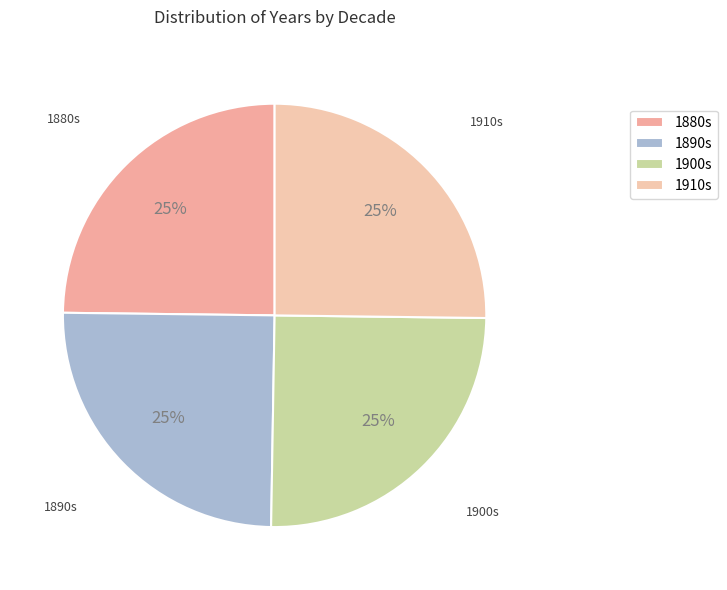

To the nearest percent, what is the average slice percentage?

25%